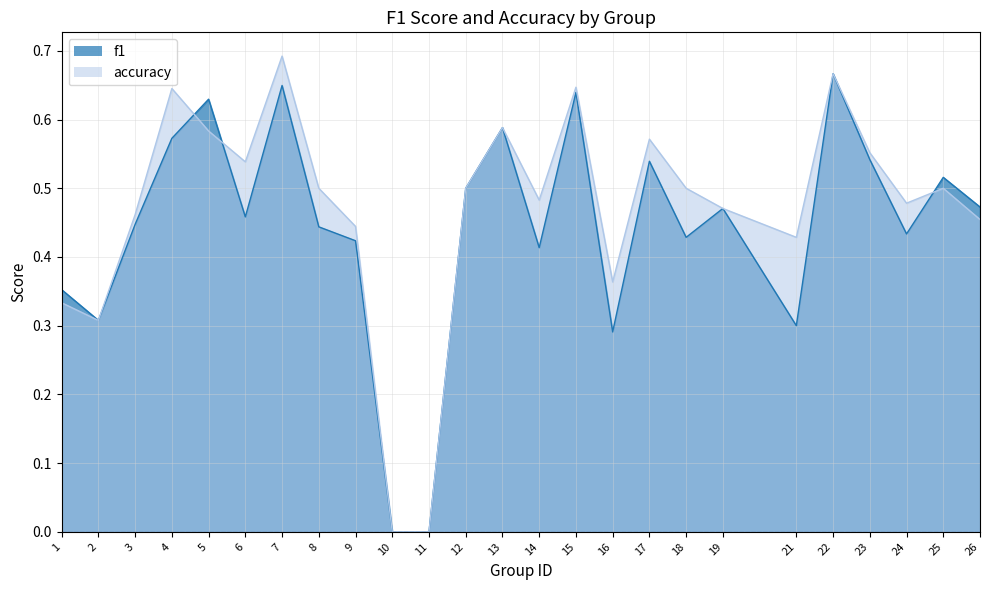

Rank the series at 18 from lowest to highest value.

f1, accuracy